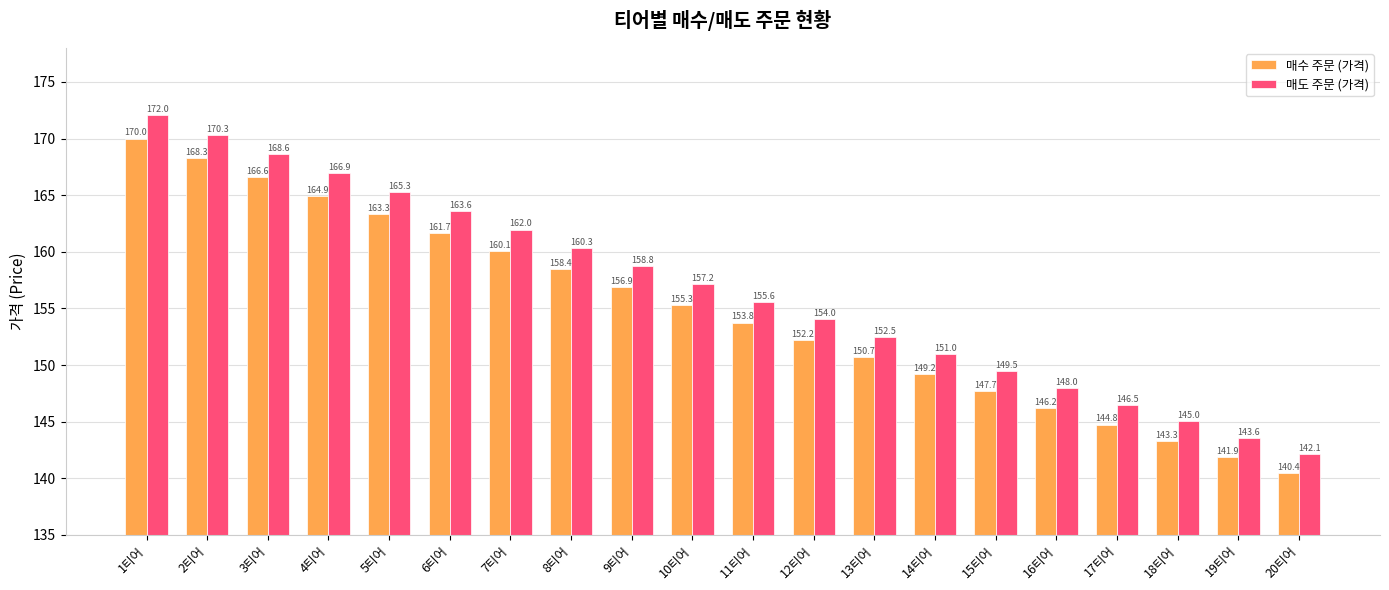

What is the spread (max minus min) of values at 20티어?

1.7